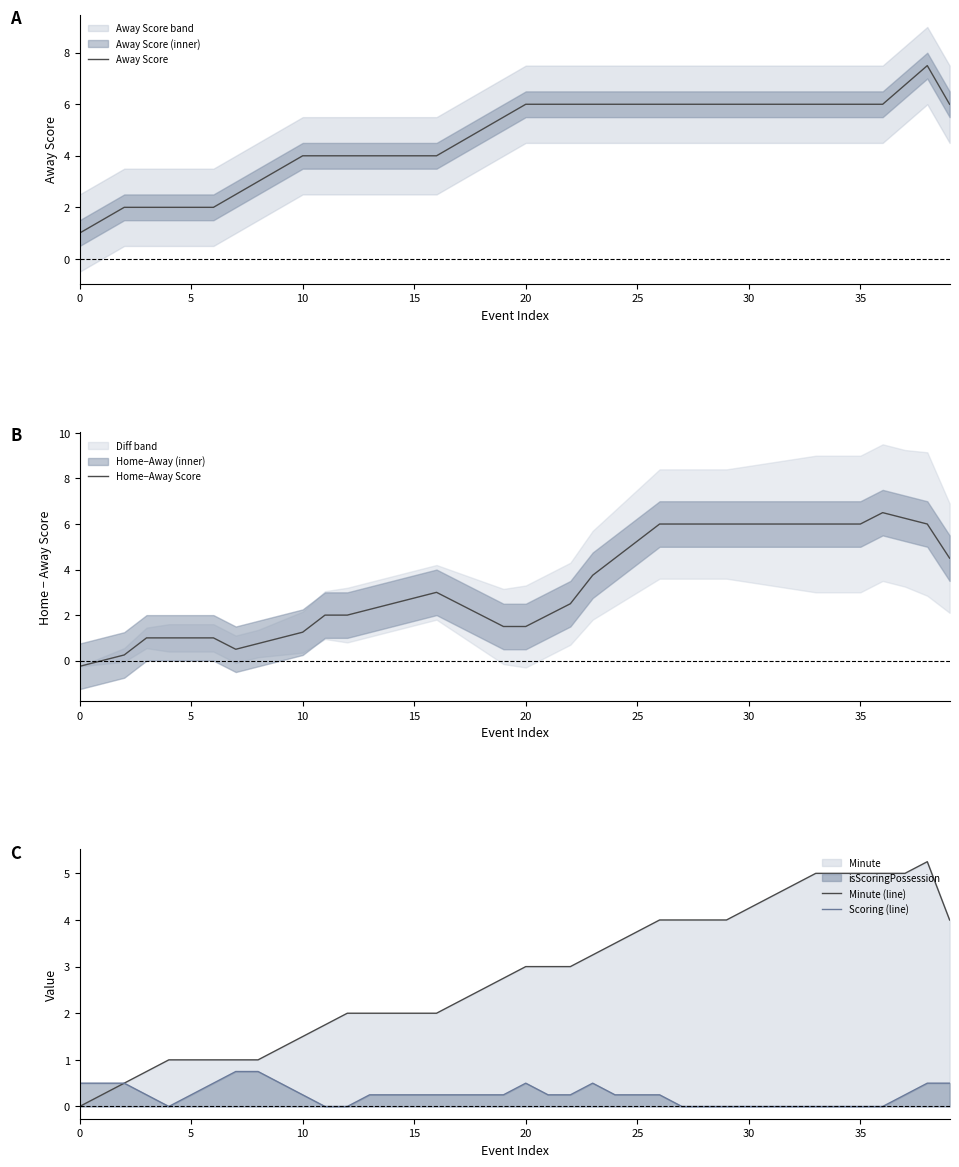

What is the maximum value for Away Score?

7.5